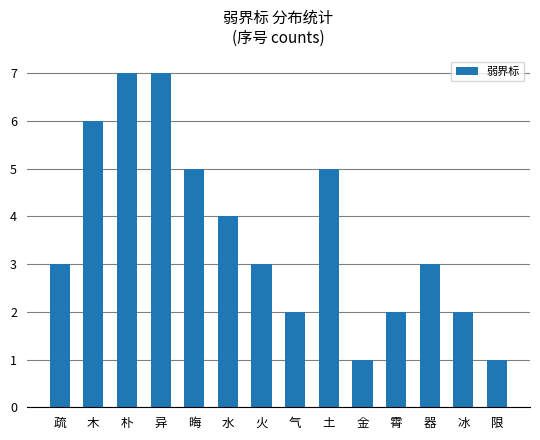

What is the value of the 12th bar from the left?

3